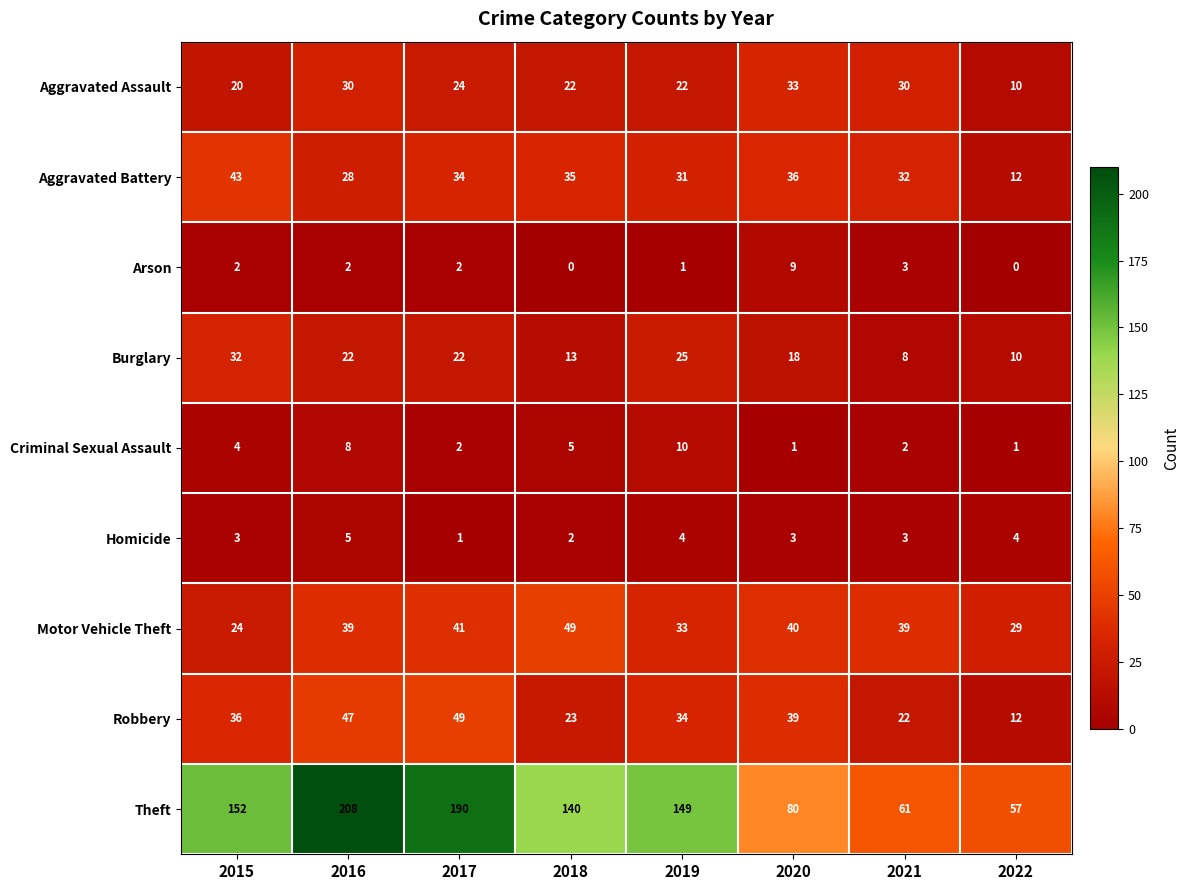

What is the approximate value of Theft at 2015, to the nearest 5?

150